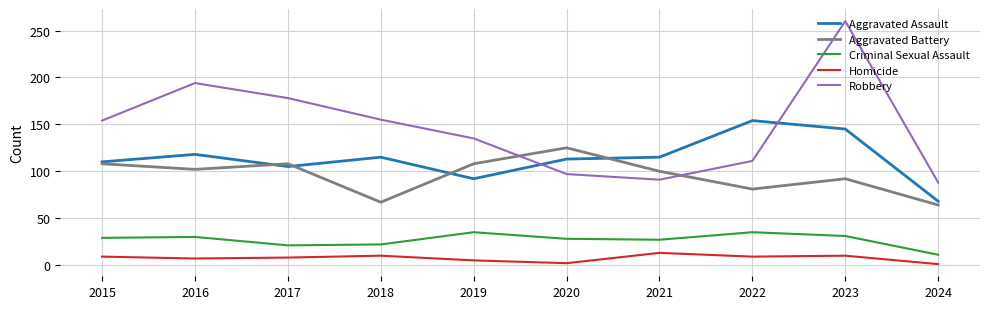

Does the chart have visible grid lines?

Yes